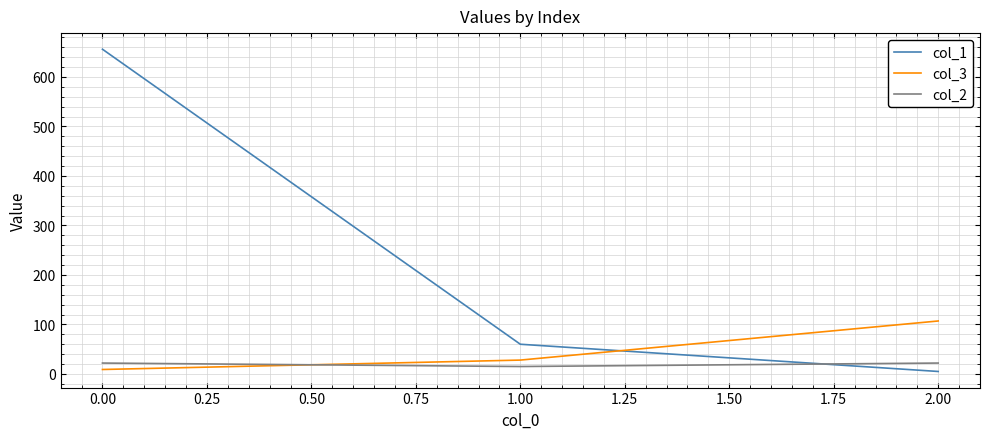

Which series has the largest range (max minus min)?

col_1